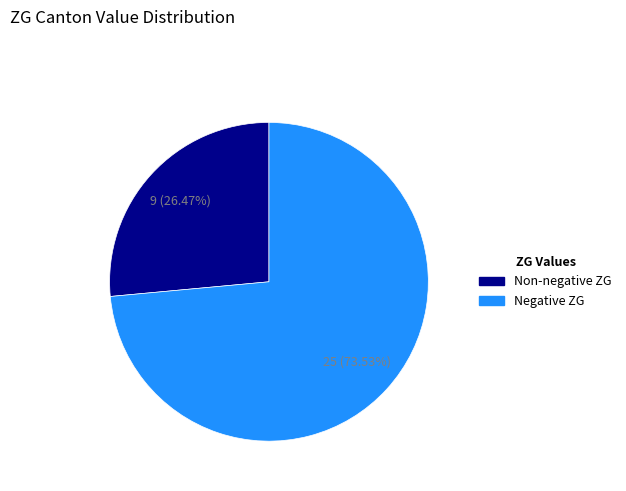

Is there a majority slice in this chart?

Yes